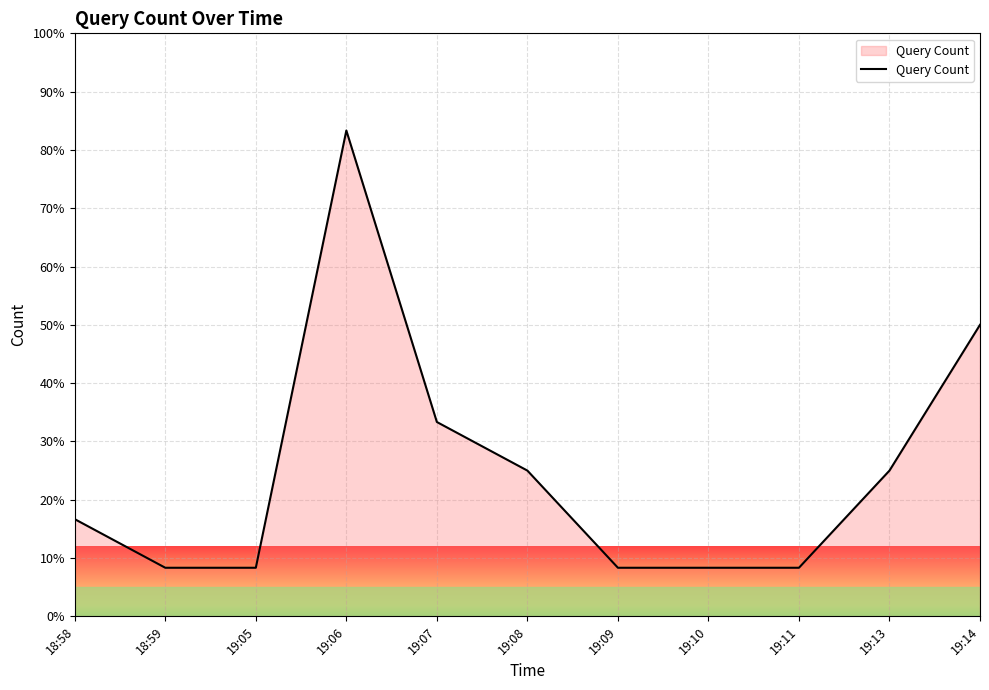

What is the difference between the maximum and minimum values?

75.0